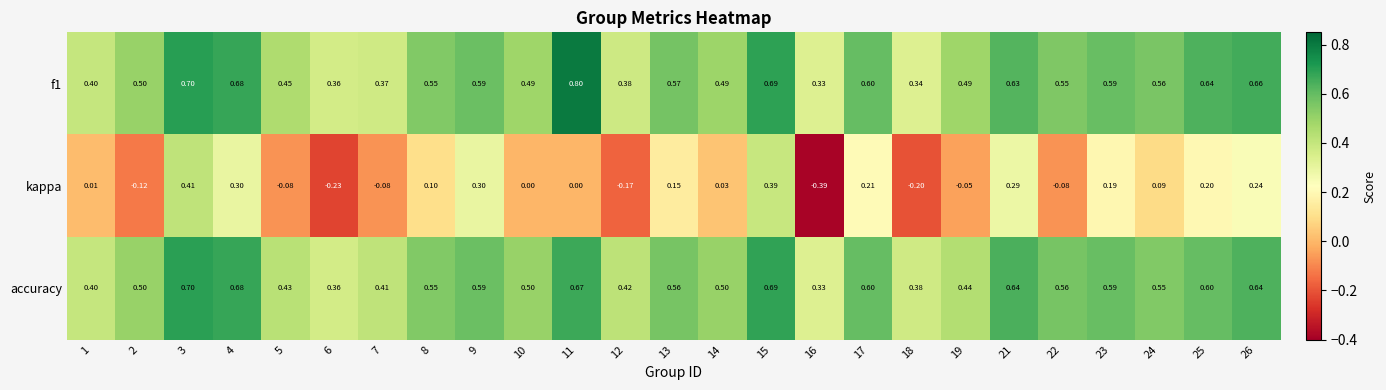

Which series has the largest range (max minus min)?

kappa